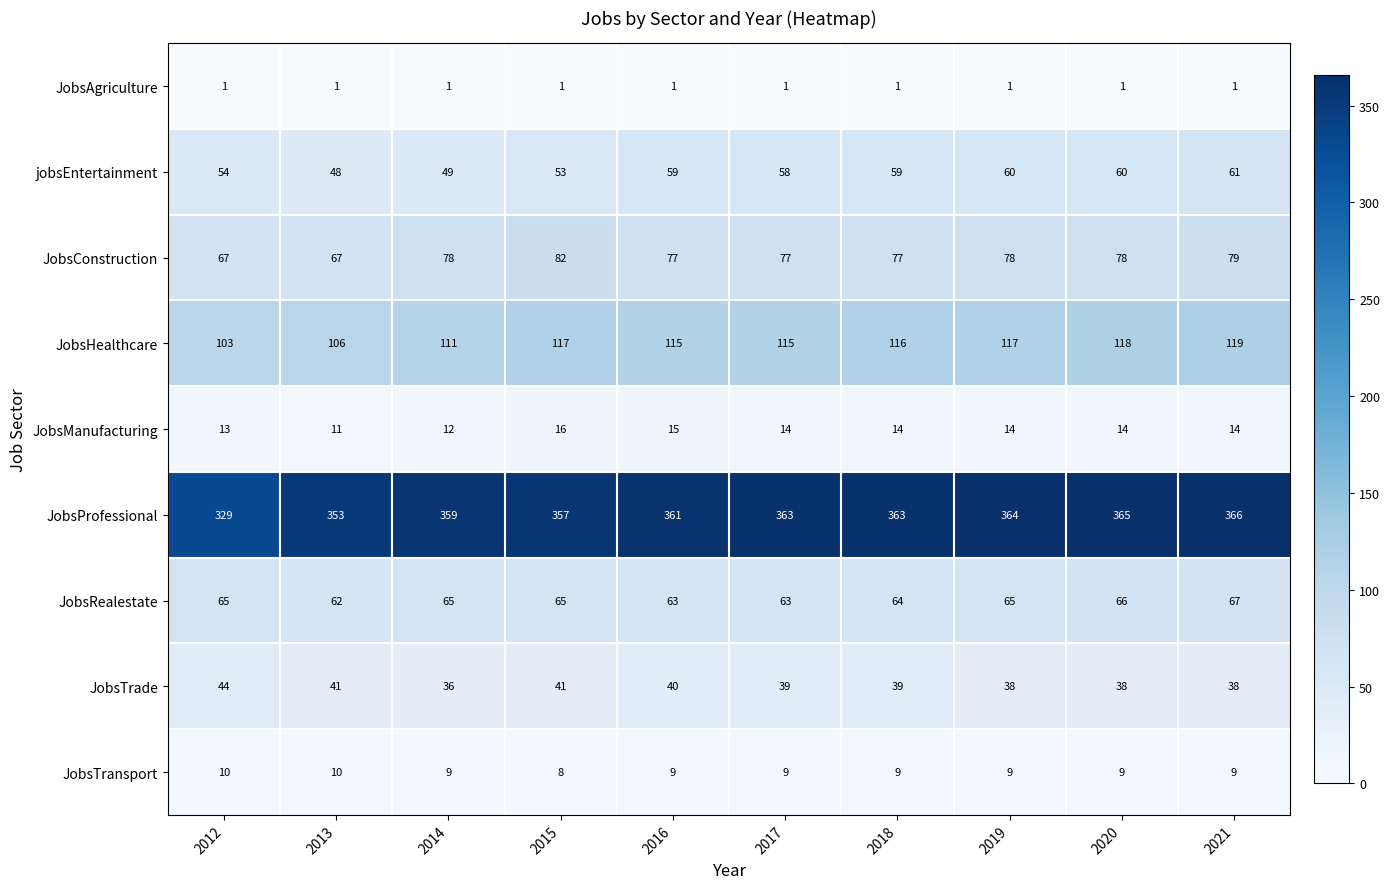

Count the number of categories in the chart.

10